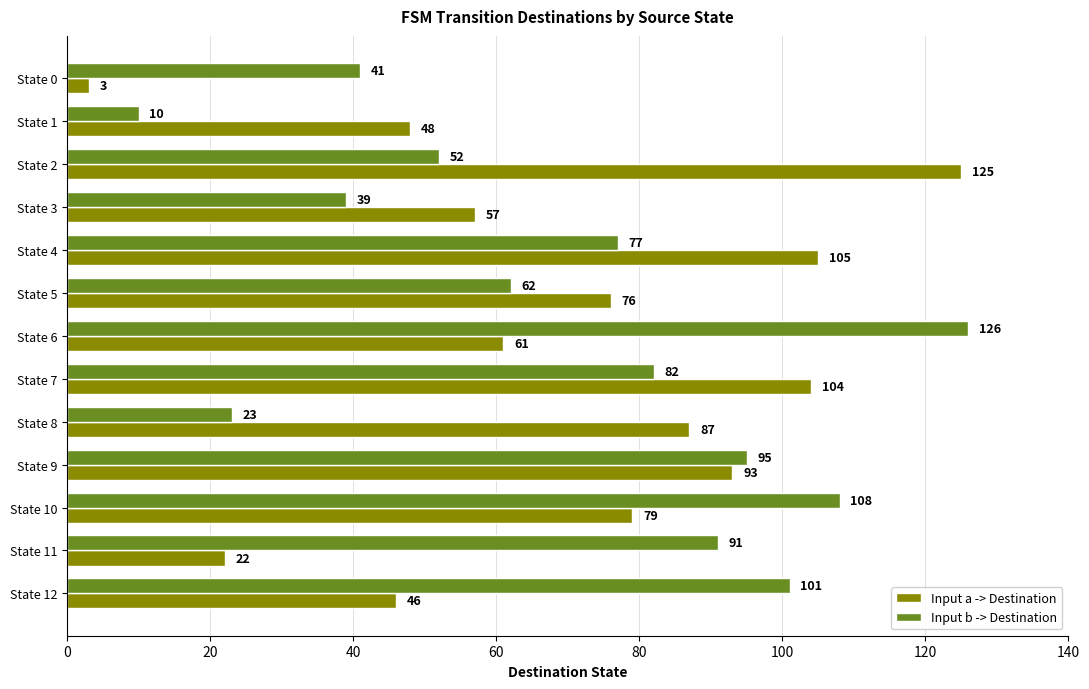

What is the difference between the second highest and second lowest values in the Input b -> Destination series?

85